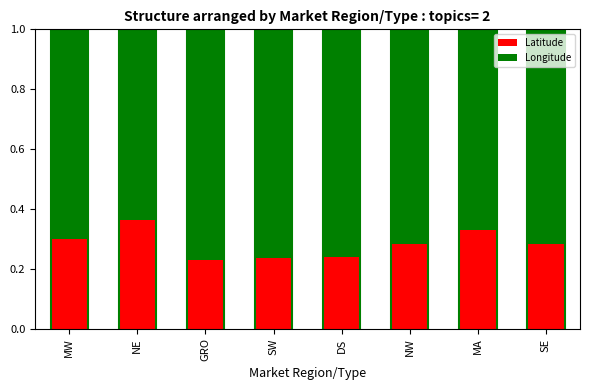

Count the Latitude values in the range 0 to 1.

8